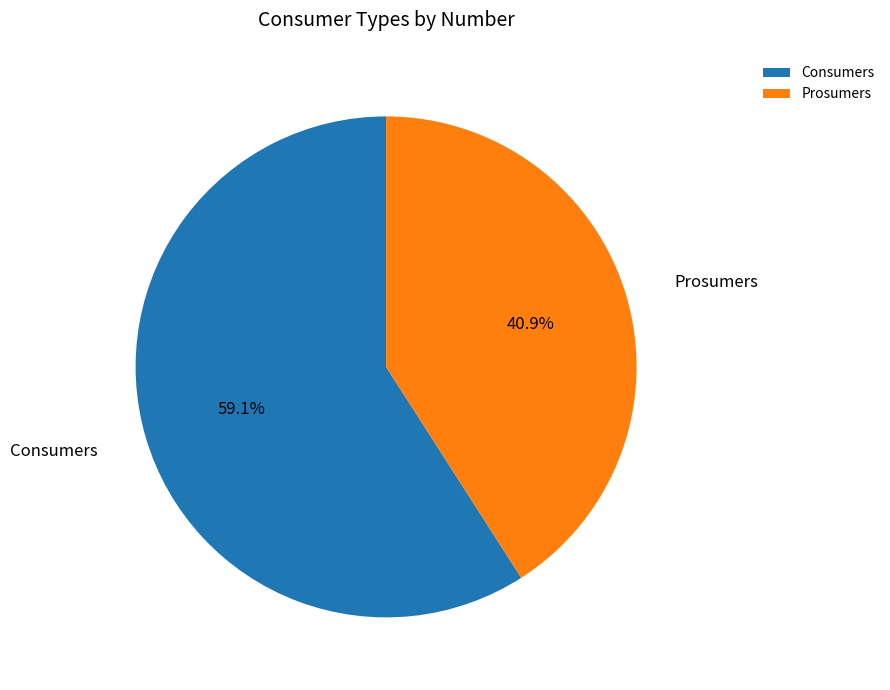

Between Consumers and Prosumers, which is larger?

Consumers